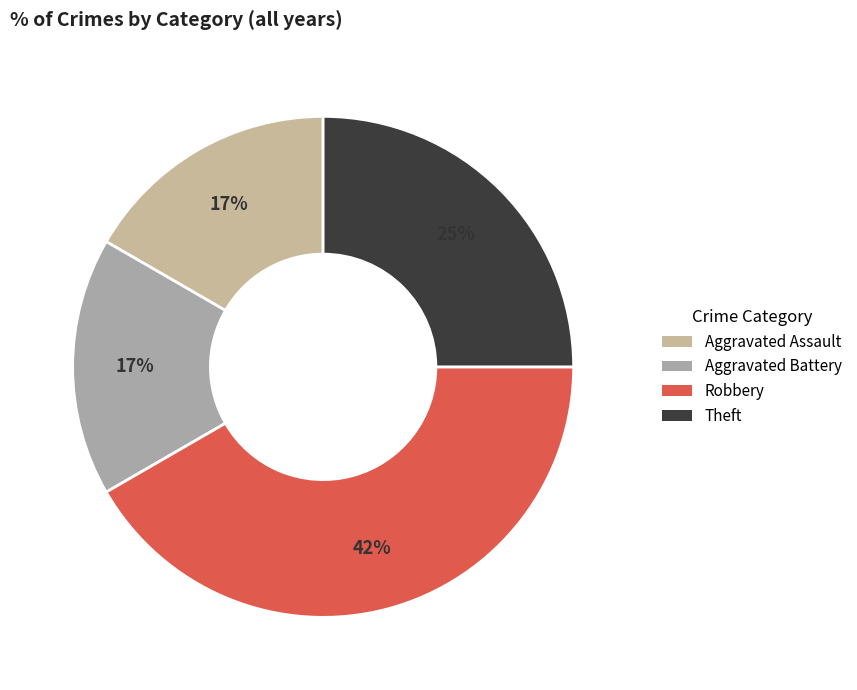

To the nearest percent, what percentage of the pie is Theft?

25%